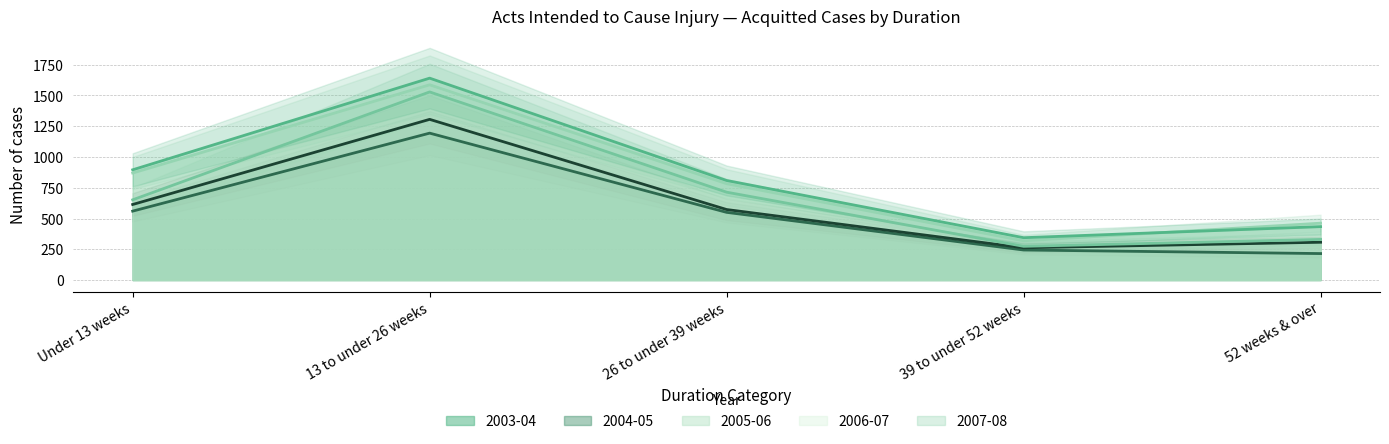

What value does the 2003-04 series have at 26 to under 39 weeks, to the nearest 100?

600